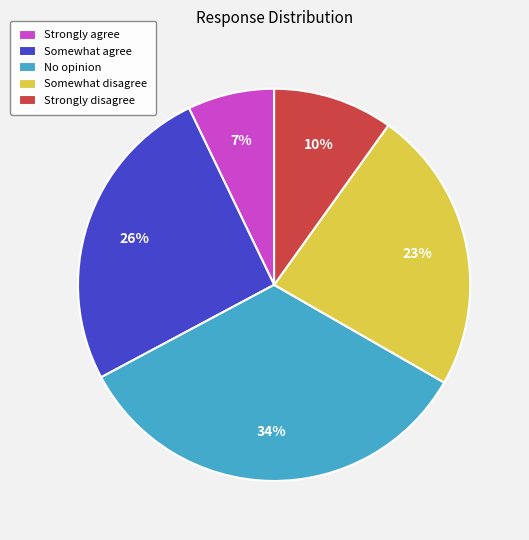

Does any single category account for the majority?

No